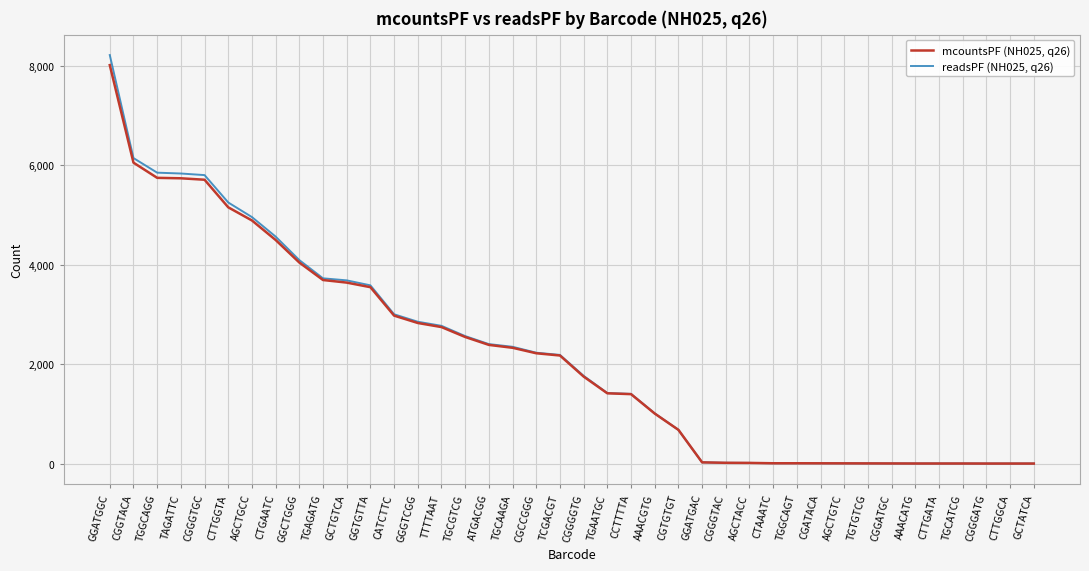

What is the total value across all series at CGGTACA?

12190